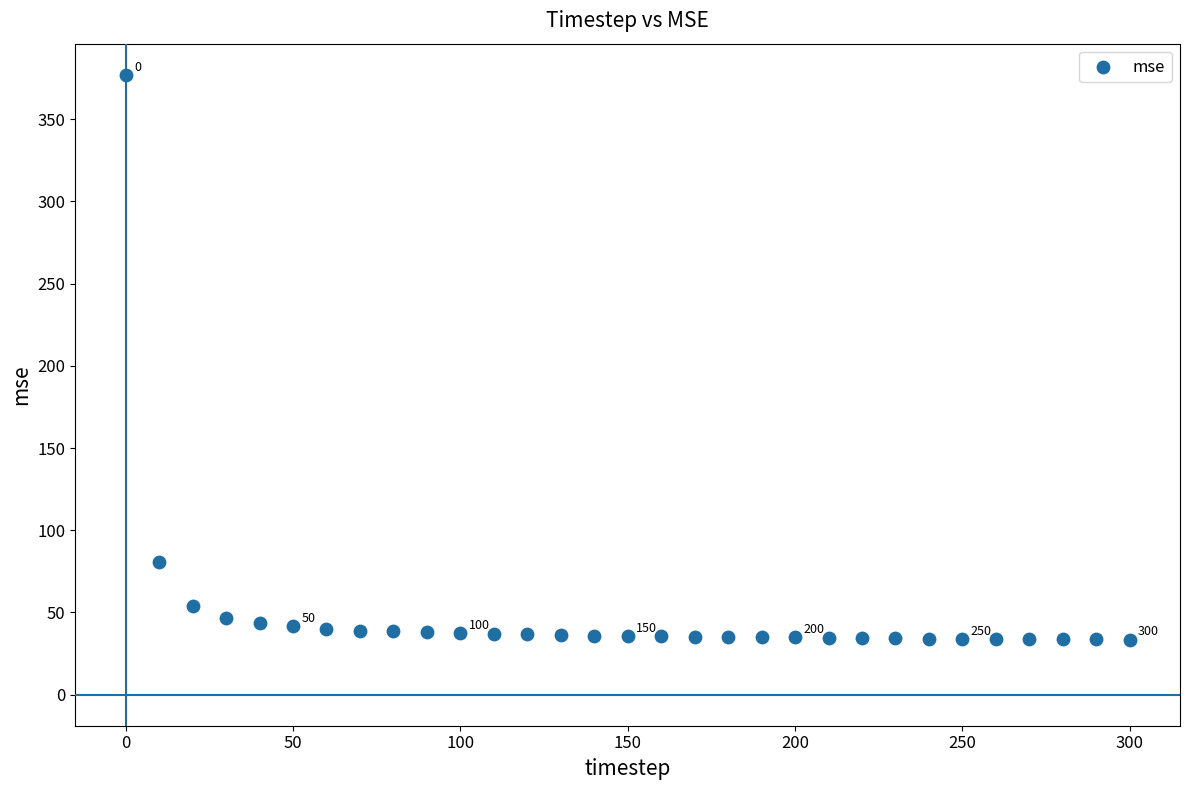

What Y value in the scatter plot is closest to 205?

80.9